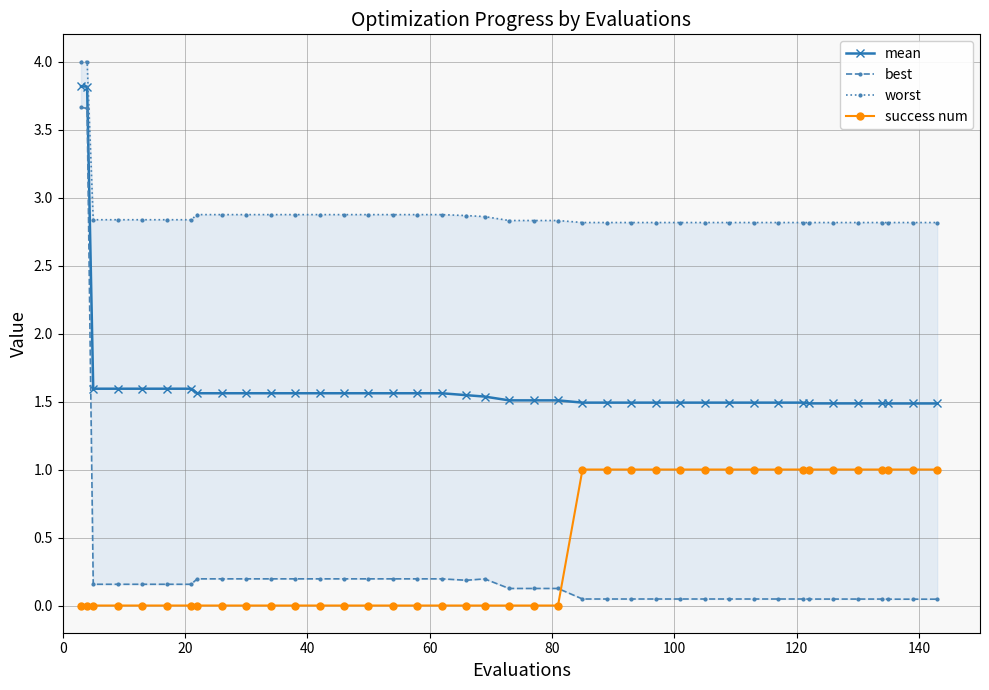

Is the value of best at 31 greater than the value of worst at 25?

No